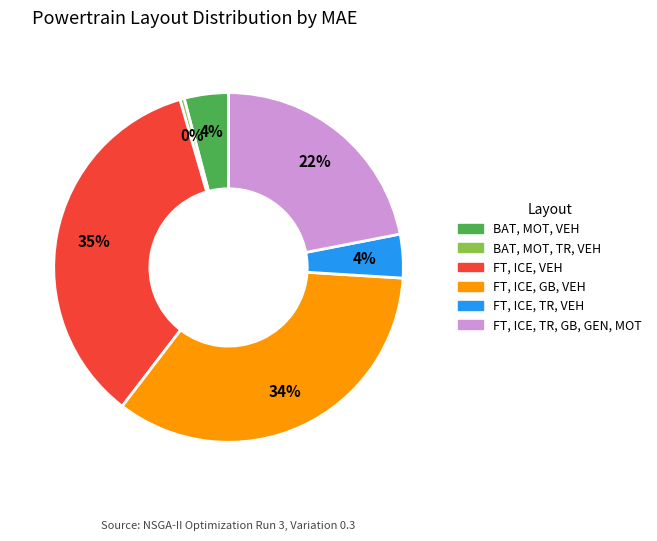

To the nearest percent, what is the difference between the largest and smallest slice percentages?

35%